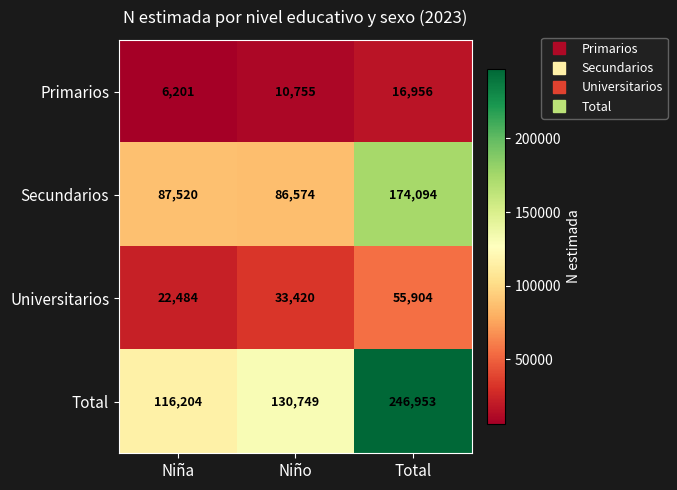

What is the difference between the highest and lowest values at Niña?

110003